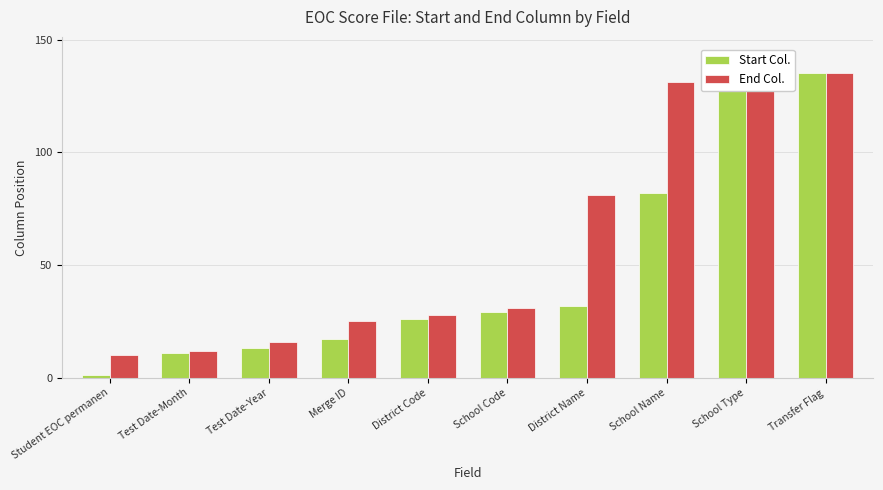

What is the label of the 10th bar from the right?

Student EOC permanen